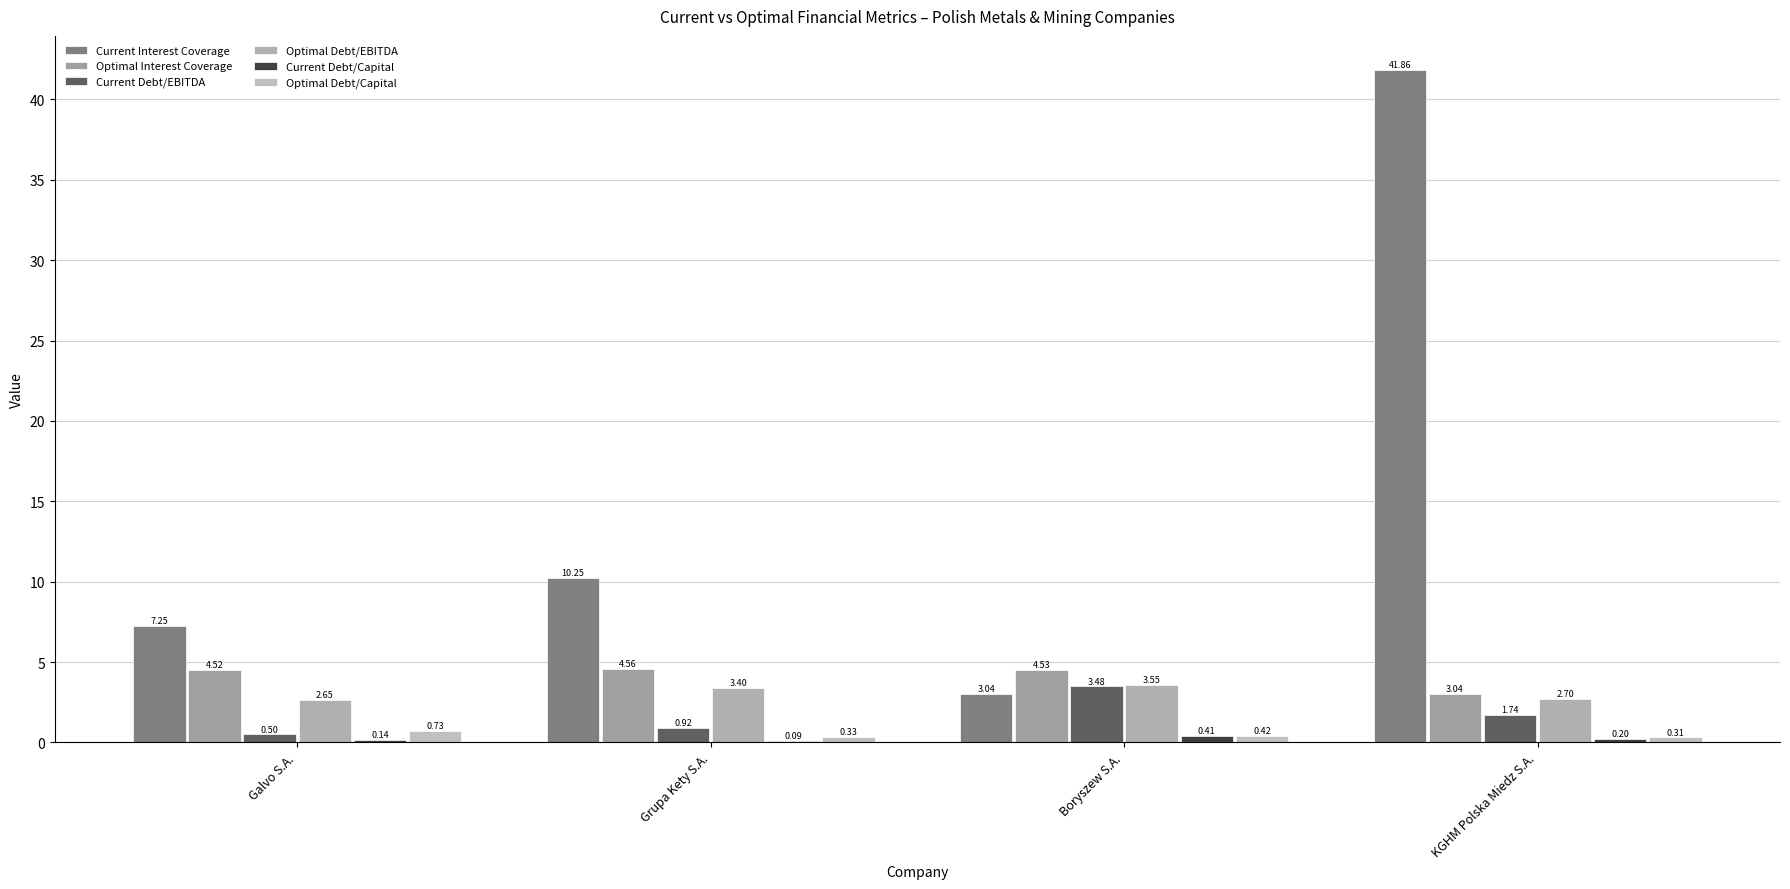

Which series has the largest range (max minus min)?

Current Interest Coverage